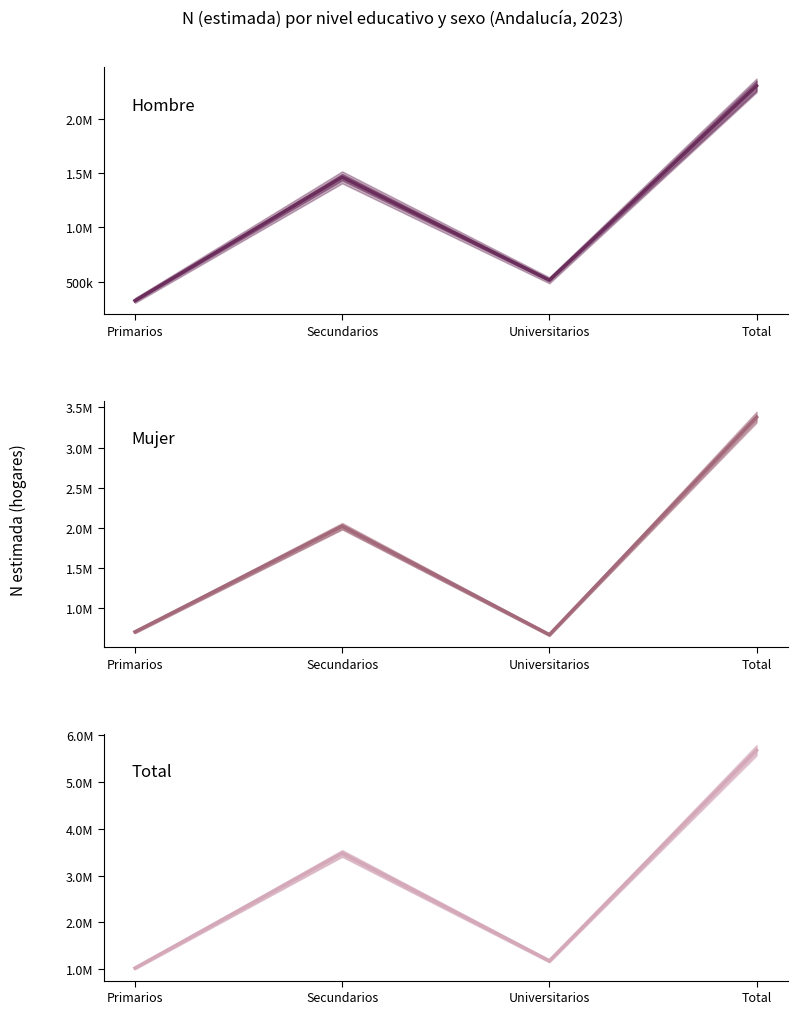

Is the value of Hombre at Universitarios greater than the value of Total at Primarios?

No